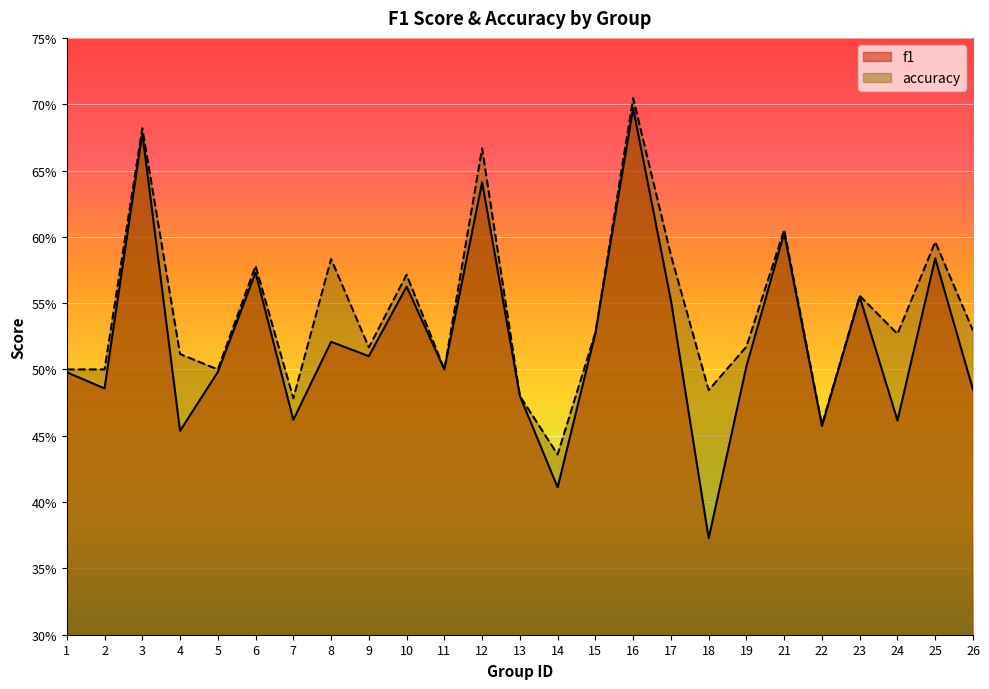

Rank the series by their maximum value, from lowest to highest.

f1, accuracy